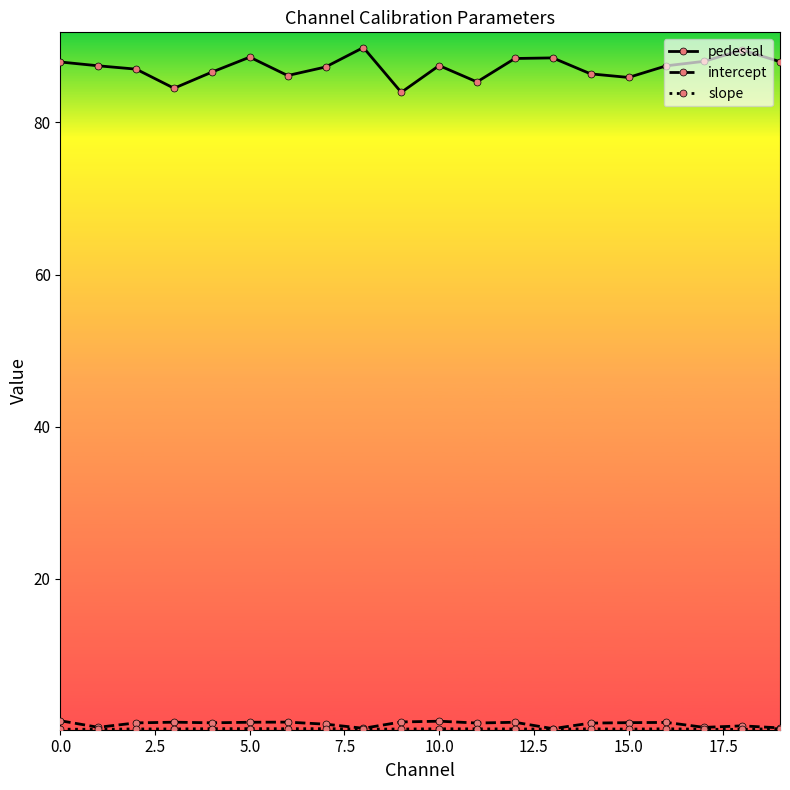

True or false: intercept and pedestal cross at least once.

False